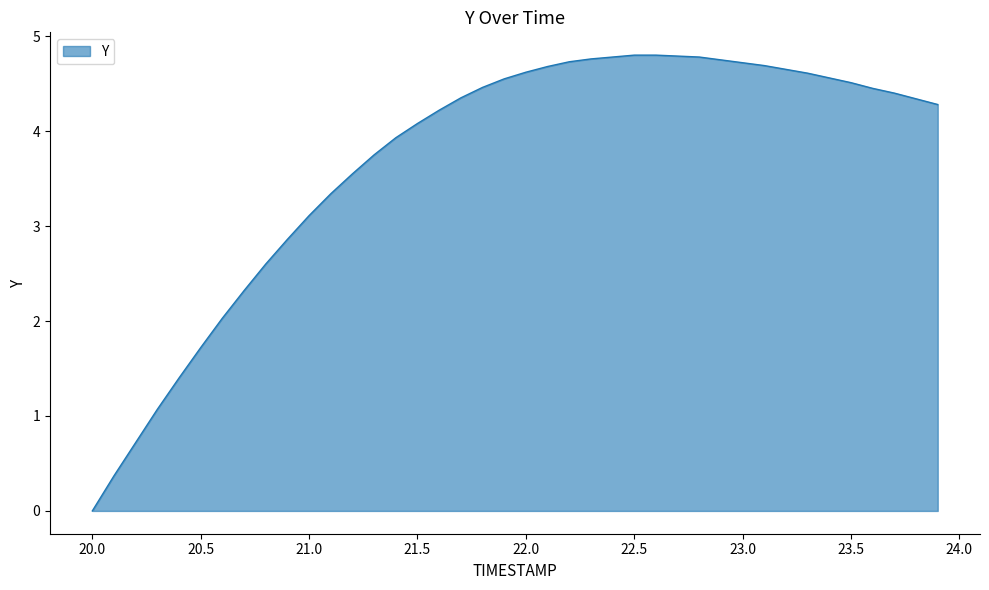

Count the number of values greater than 4.

25